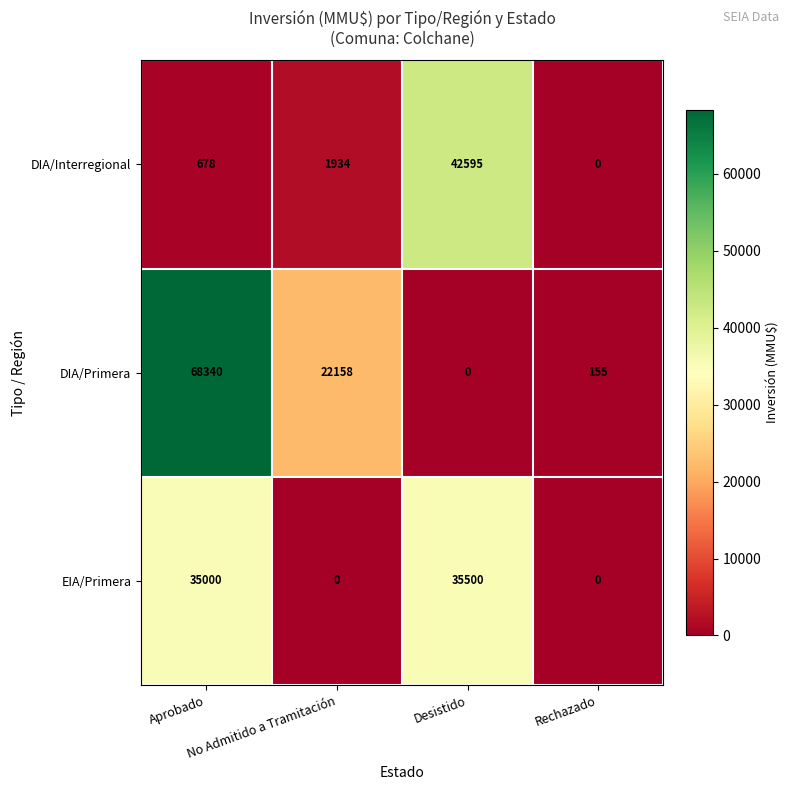

What is the difference between the second highest and minimum values in the DIA/Interregional series?

1934